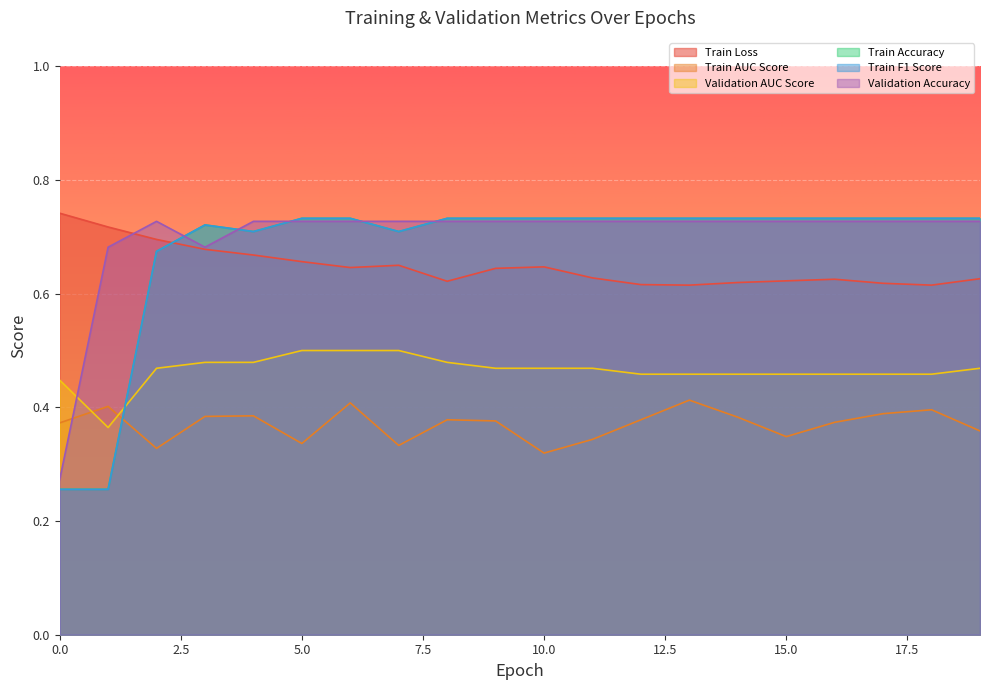

What is the approximate value of Train Accuracy at 15?

0.7